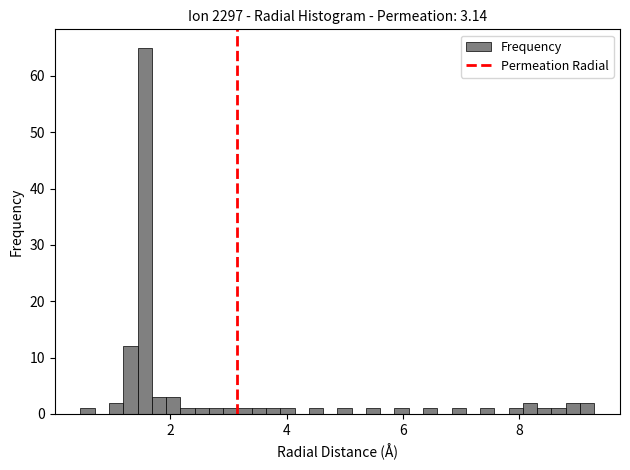

Read against the x-axis, roughly where is the centre of the tallest bar?

1.6